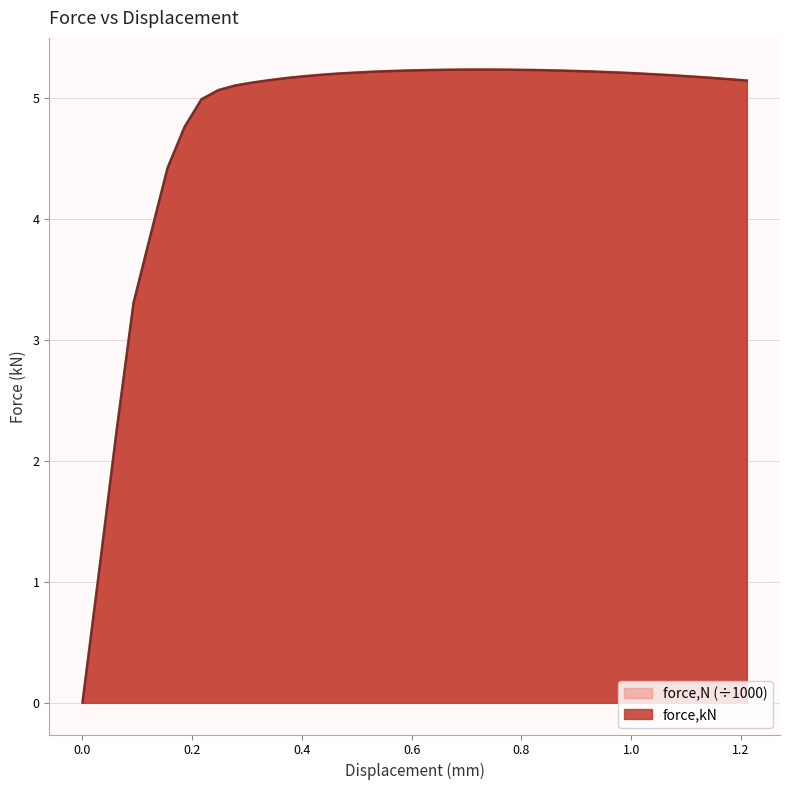

What is the label of the 35th point from the right?

0.155023